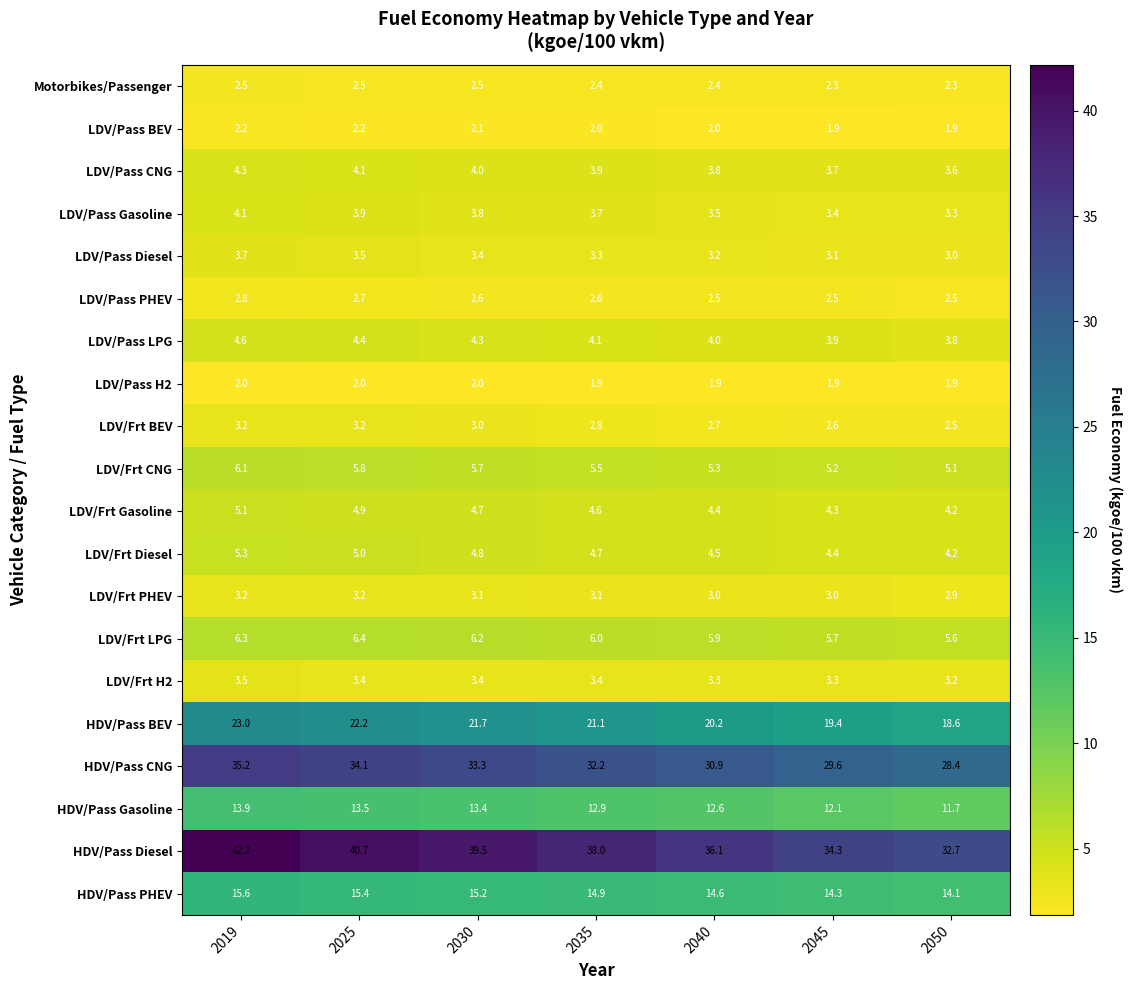

True or false: HDV/Pass Gasoline has a value of 13.5 at 2025.

True